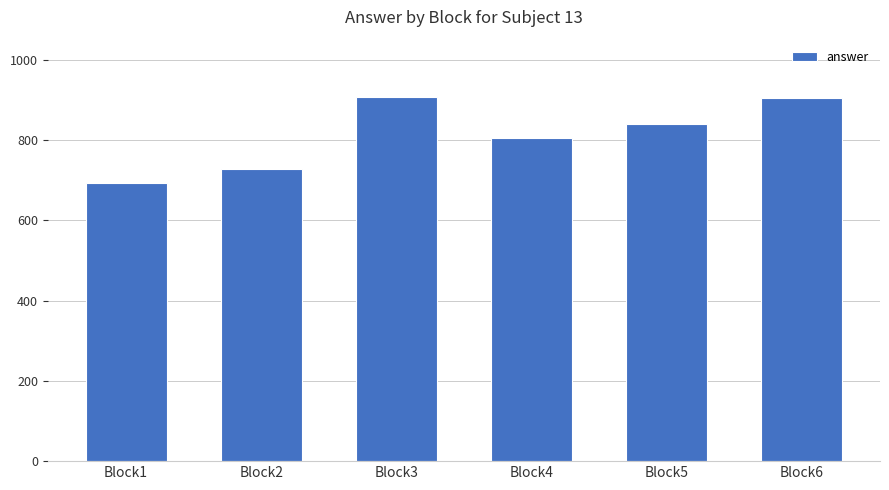

Does the chart contain stacked bars?

No